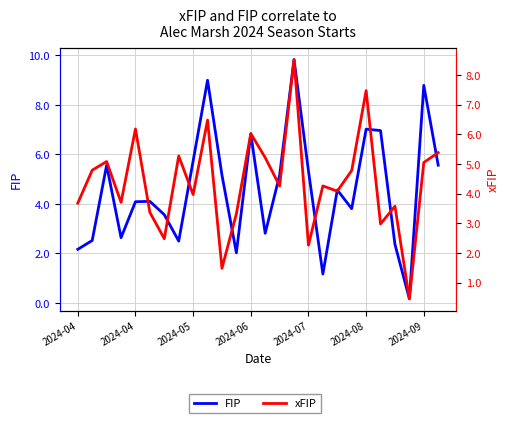

What are all the series names shown in the legend?

FIP, xFIP